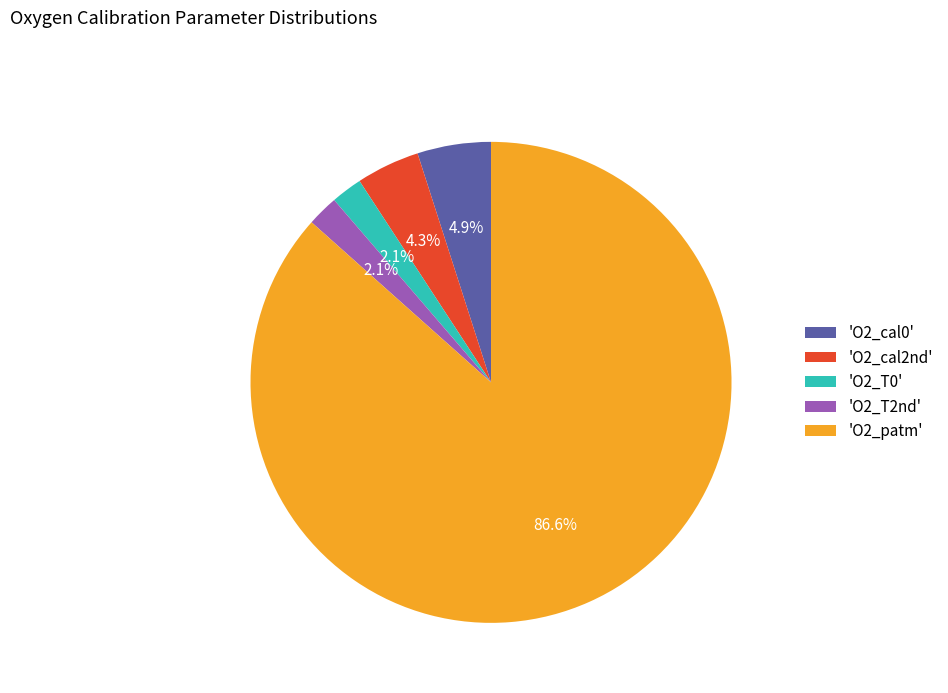

What is the total percentage of 'O2_cal2nd' and 'O2_T0'?

6.4%